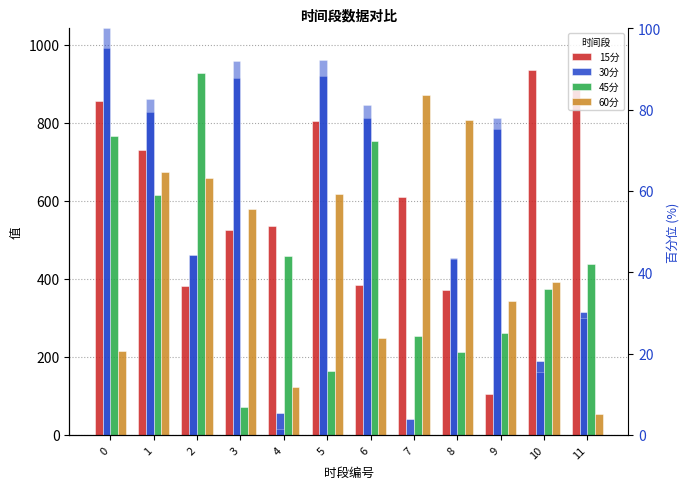

How many groups of bars are there?

12